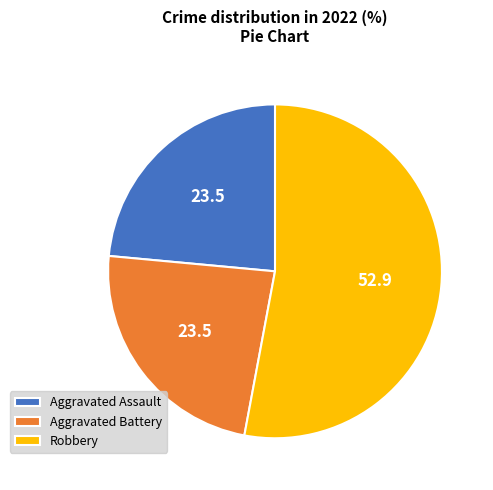

Combined, do Aggravated Battery and Robbery account for over 50%?

Yes